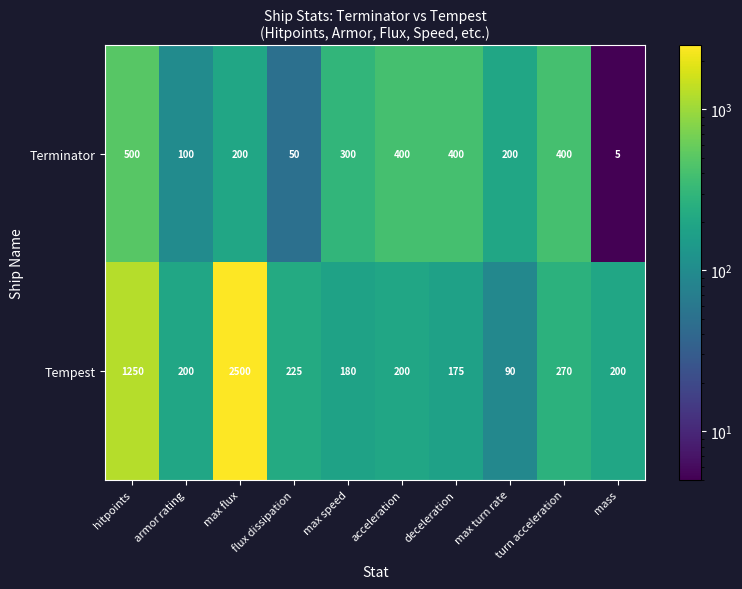

Is the value of Tempest at max flux greater than the value of Terminator at turn acceleration?

Yes